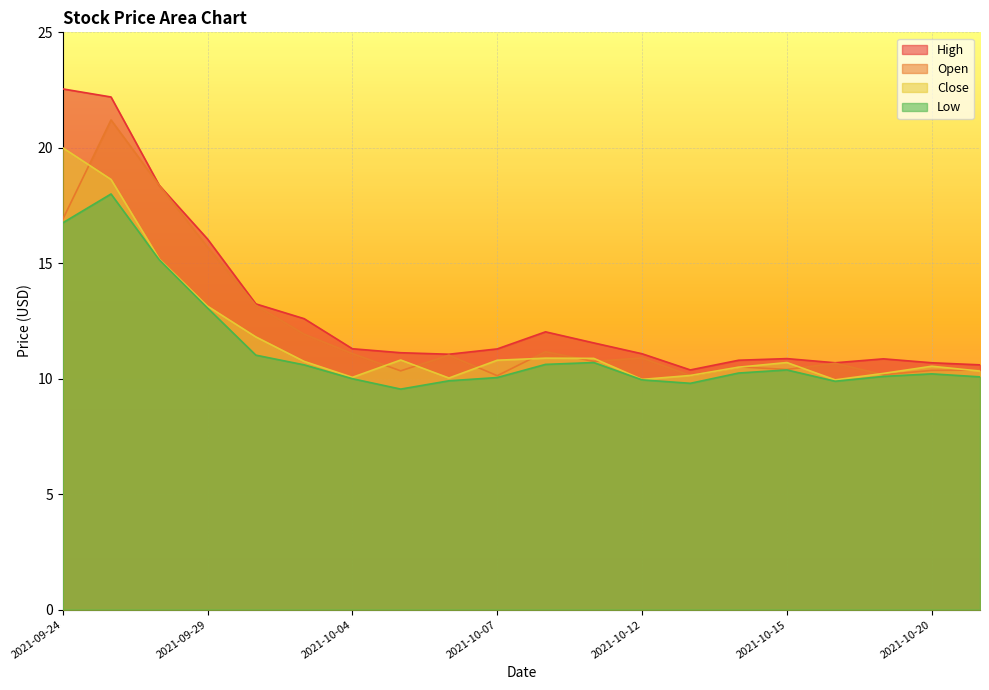

What is the value of the Close point at the 6th from the left?

10.8